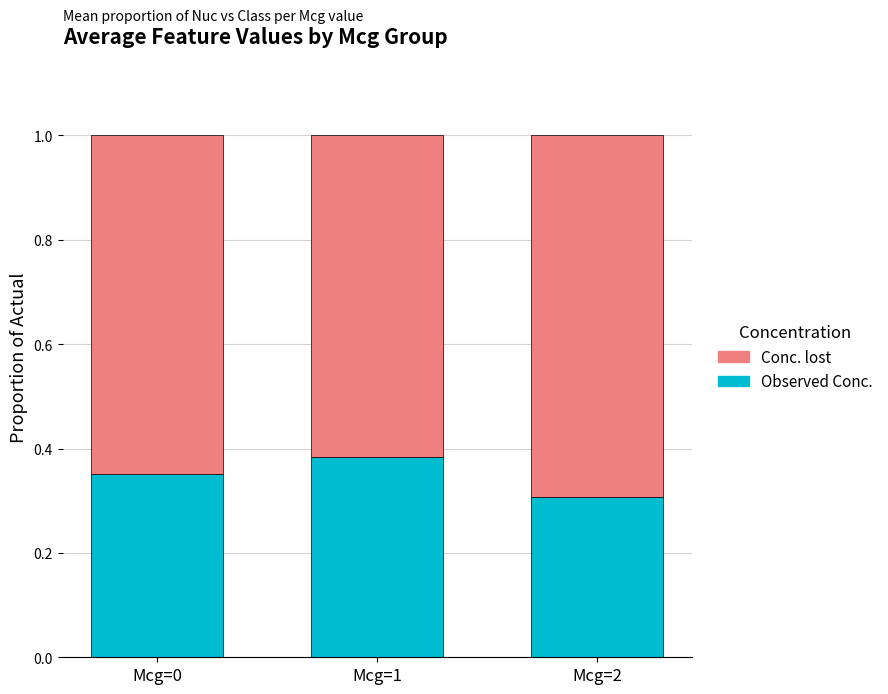

How many bars are there in total?

3